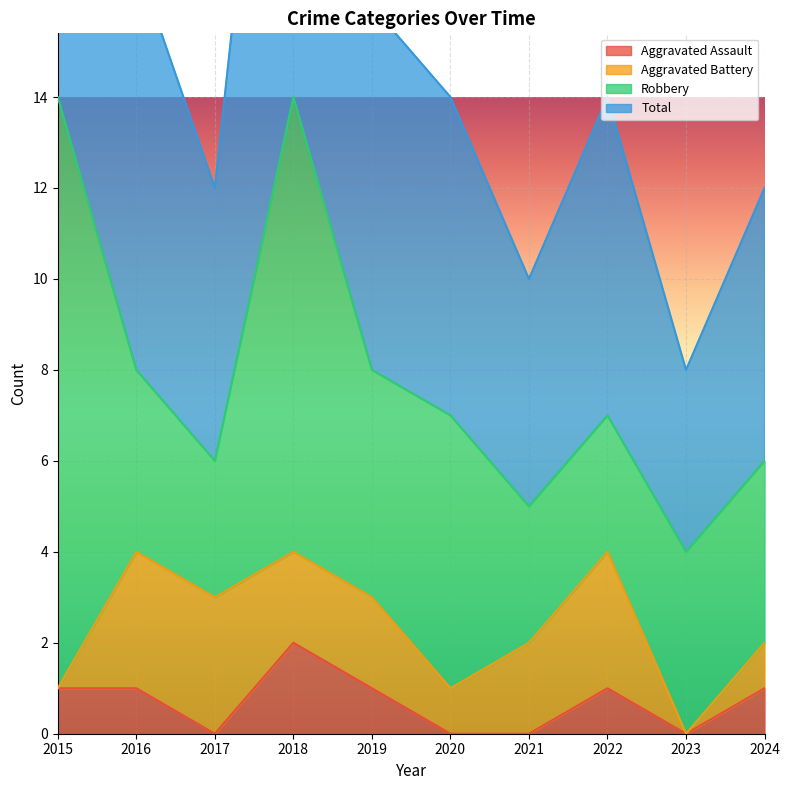

How many interior local peaks does the Aggravated Assault series have?

2